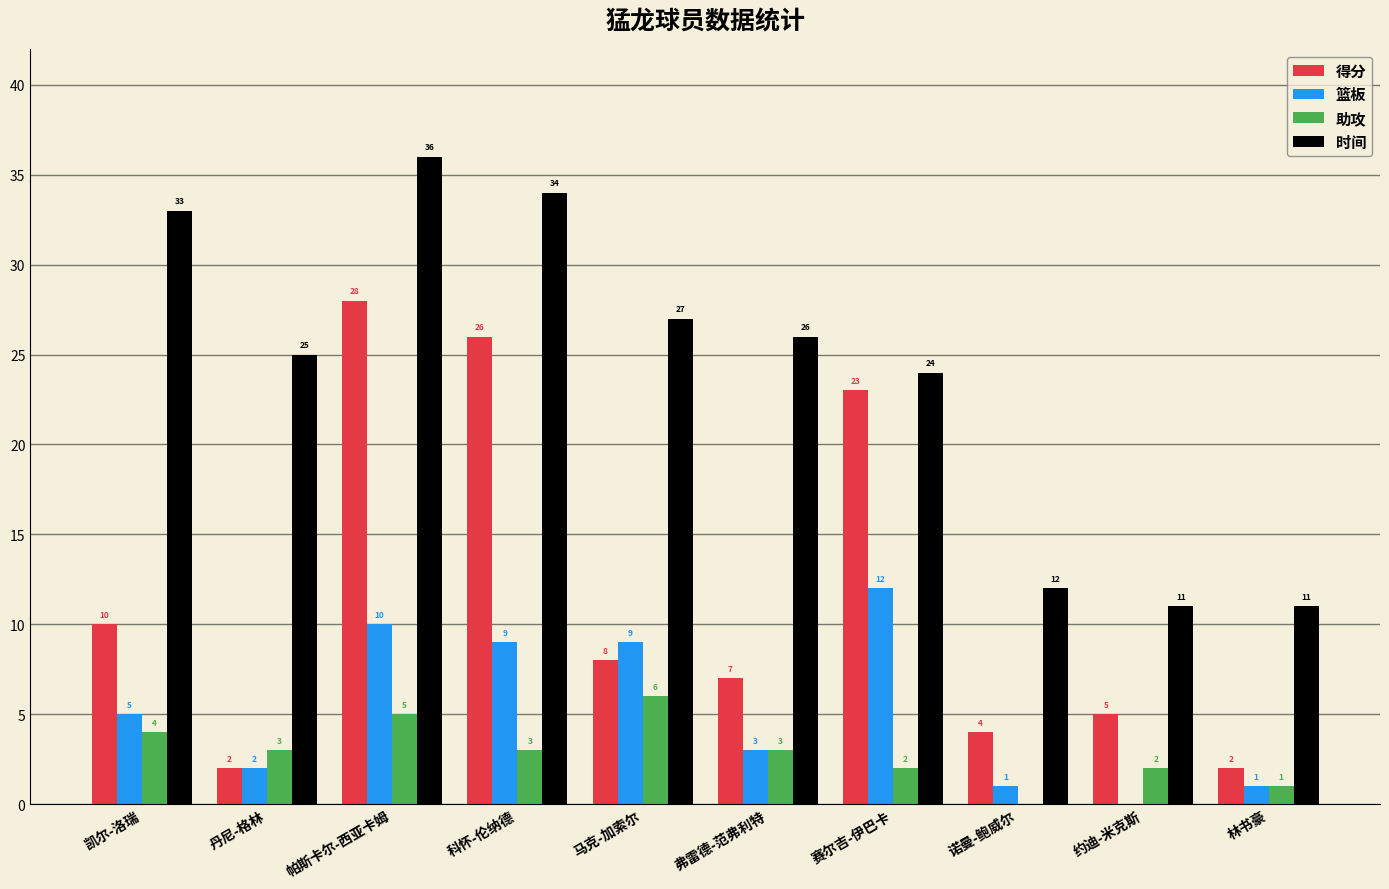

How many groups of bars are there?

10